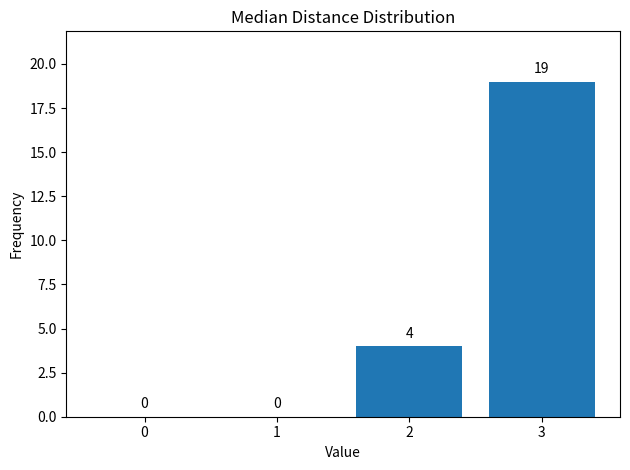

Reading left to right, list all the values displayed in this chart.

0=0	1=0	2=4	3=19